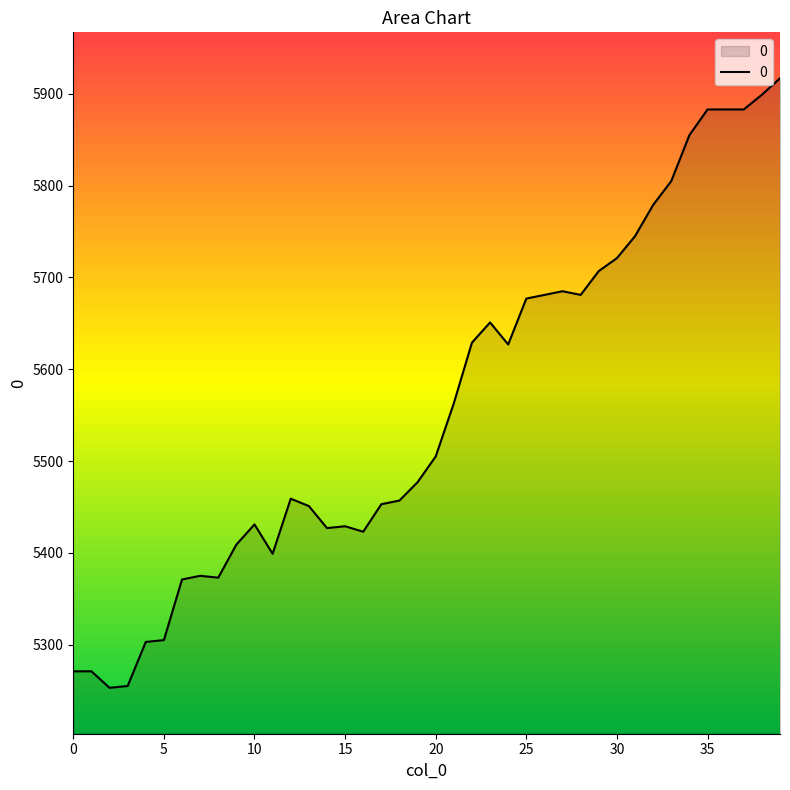

What is the minimum value shown in the chart?

5253